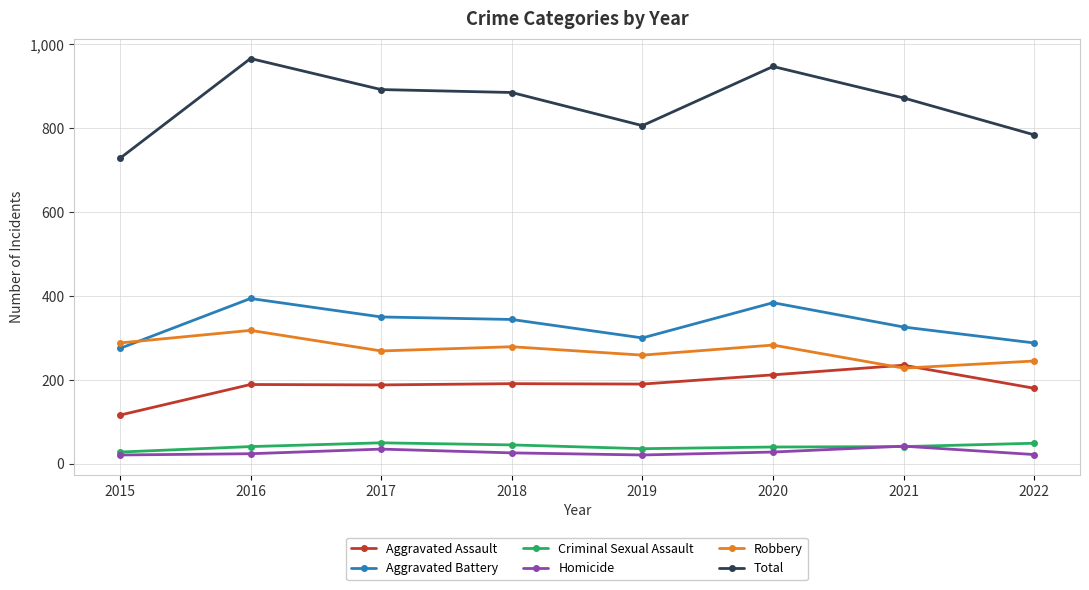

What is the maximum value shown in the chart?

966